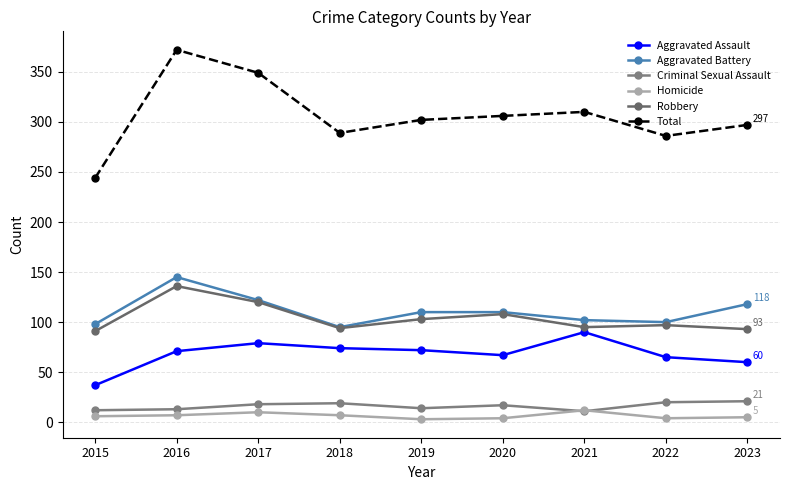

How many lines are shown in the chart?

6